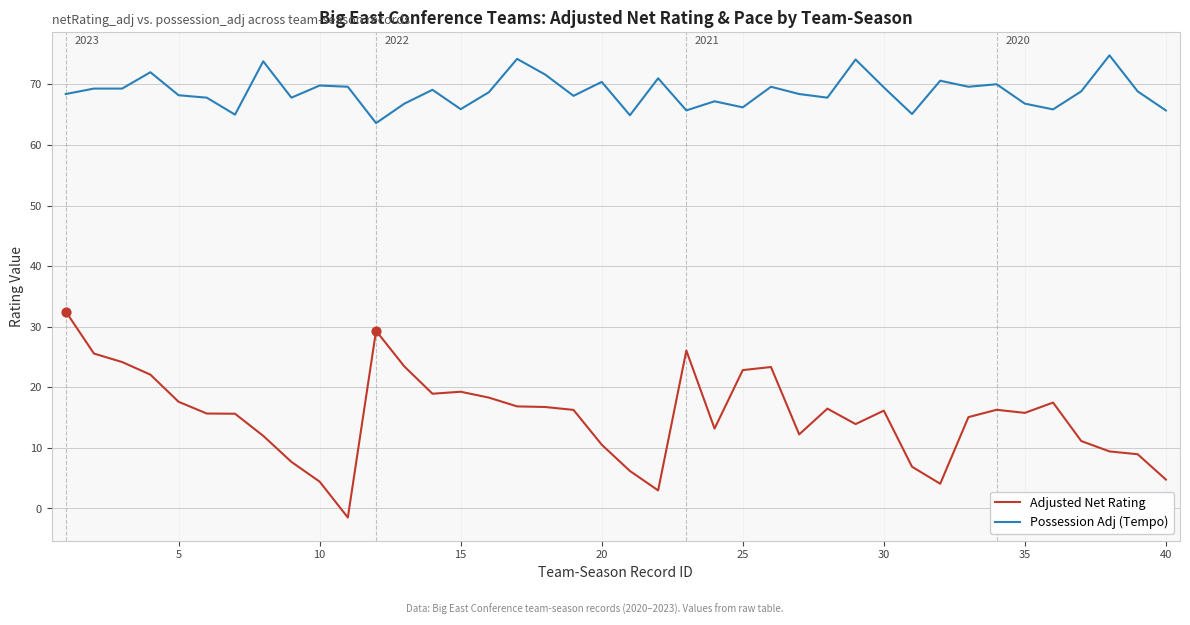

Which series has the largest total across all categories?

Possession Adj (Tempo)